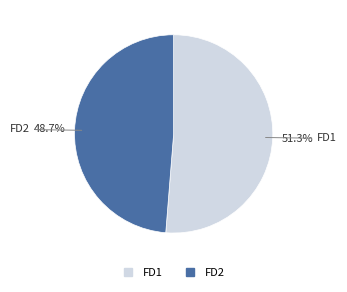

Is it true that FD1 is 51% of the pie?

True